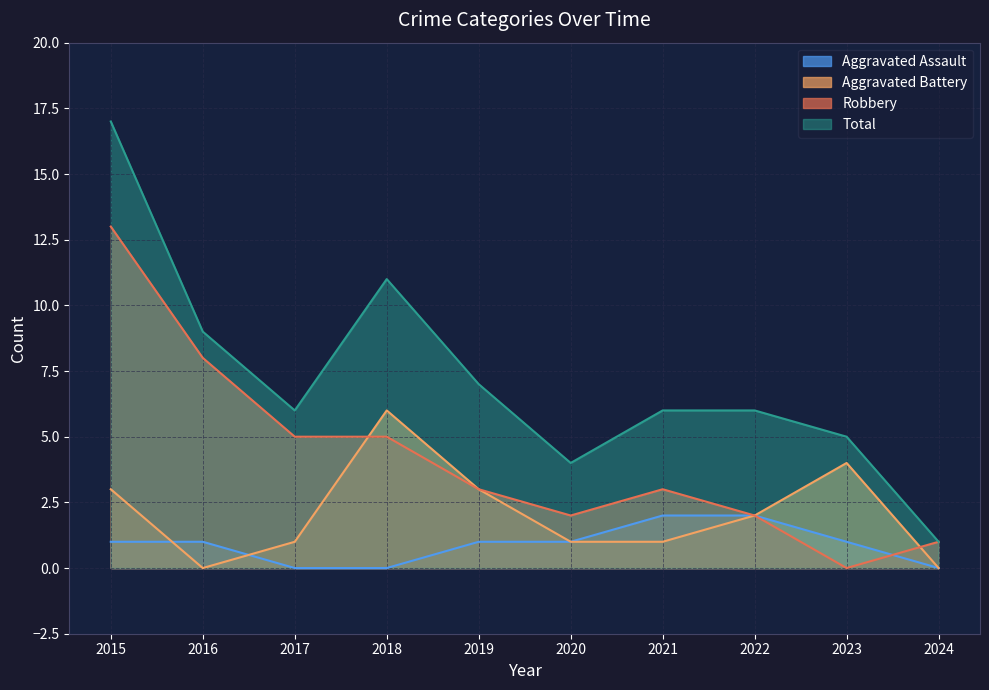

How many data points in Aggravated Assault are above 1?

2